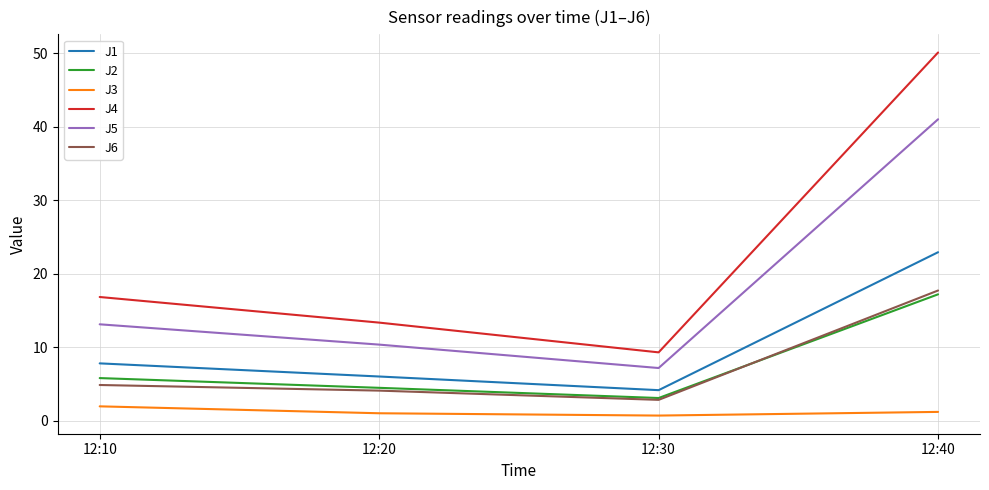

How many distinct data groups are displayed?

6